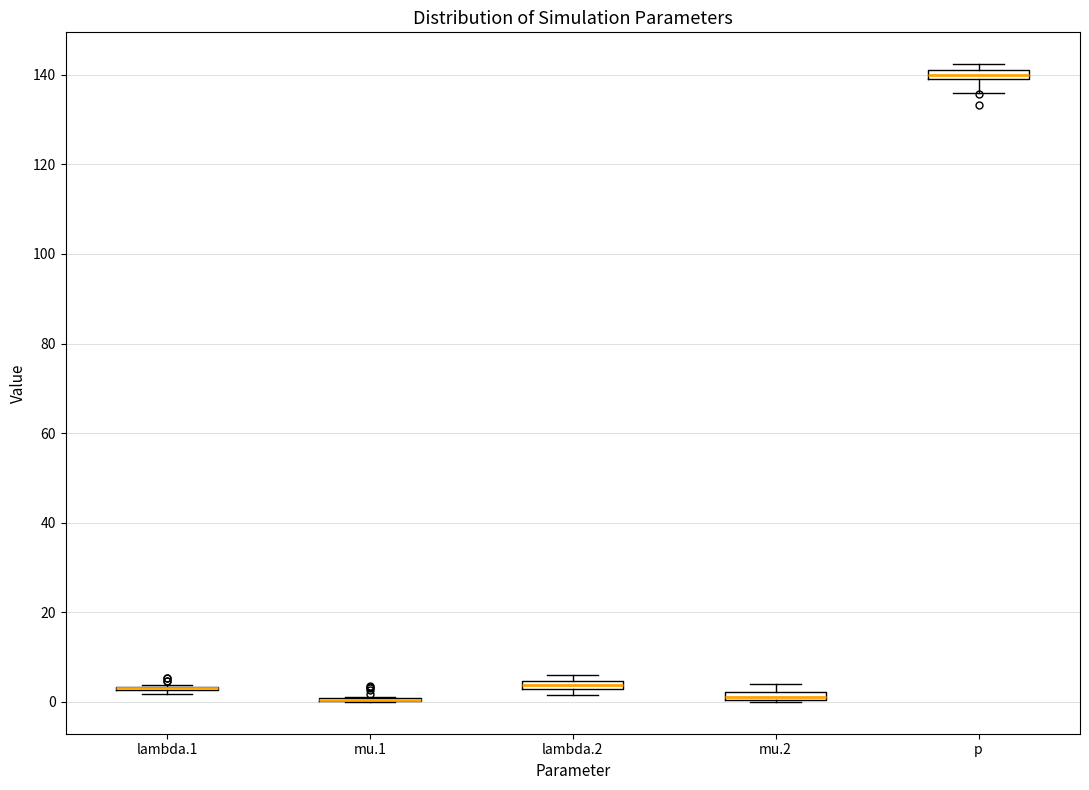

Where does the lower whisker of the box for p end on the y-axis? The values are not printed on the chart, so give them approximately, as read against the axis.

136